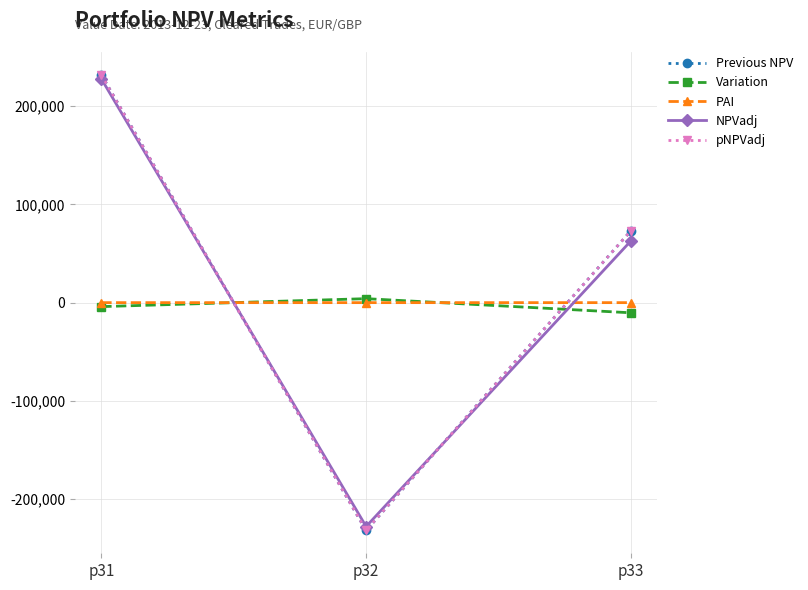

The value of NPVadj at p32 is -228013.2. True or false?

True